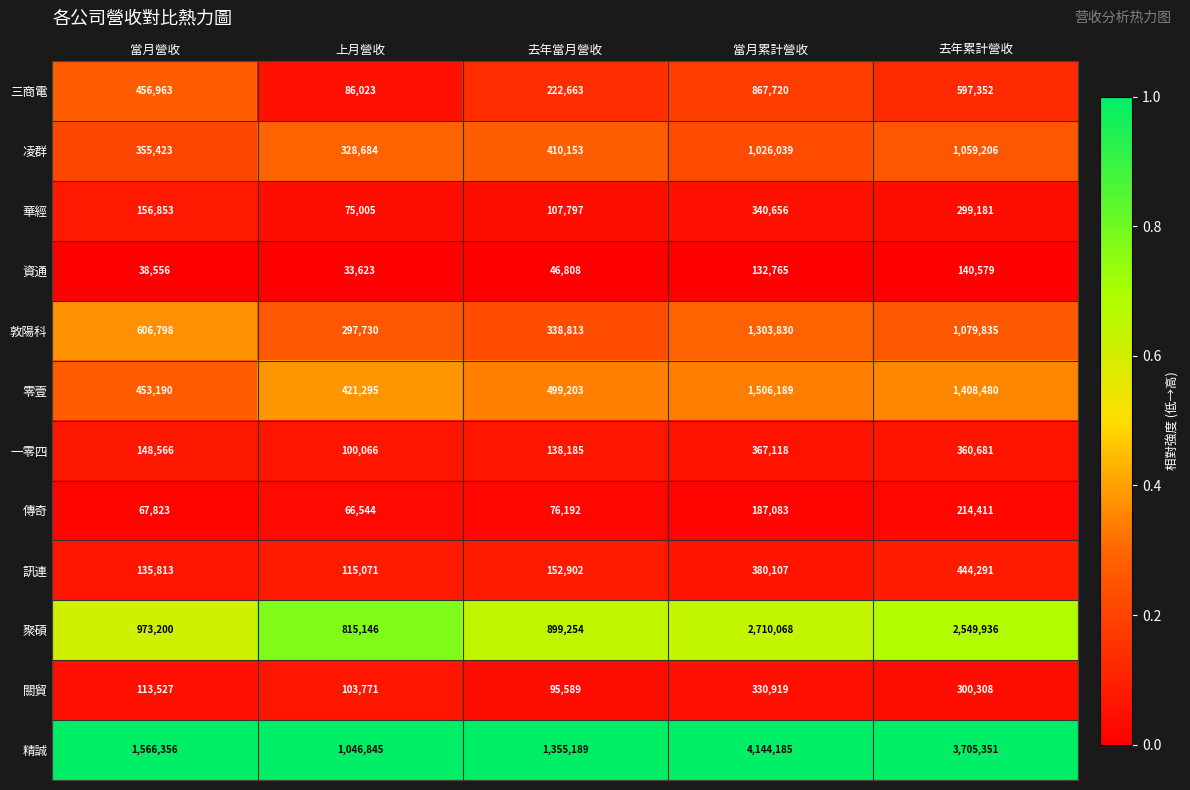

How many data points does each series have?

5